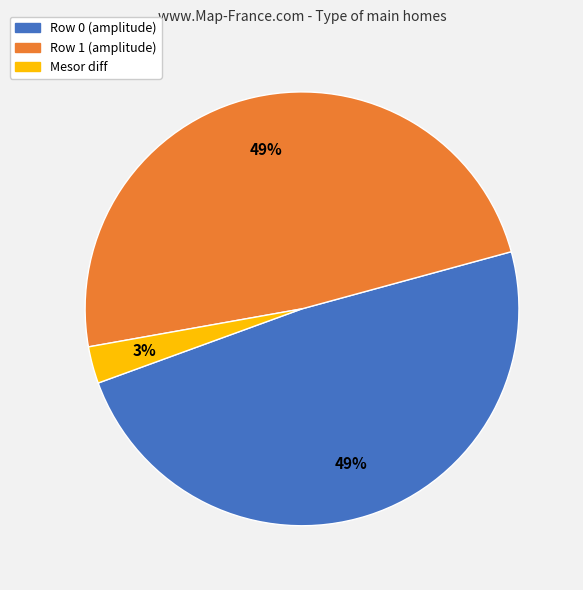

To the nearest percent, what is the average slice percentage?

33%